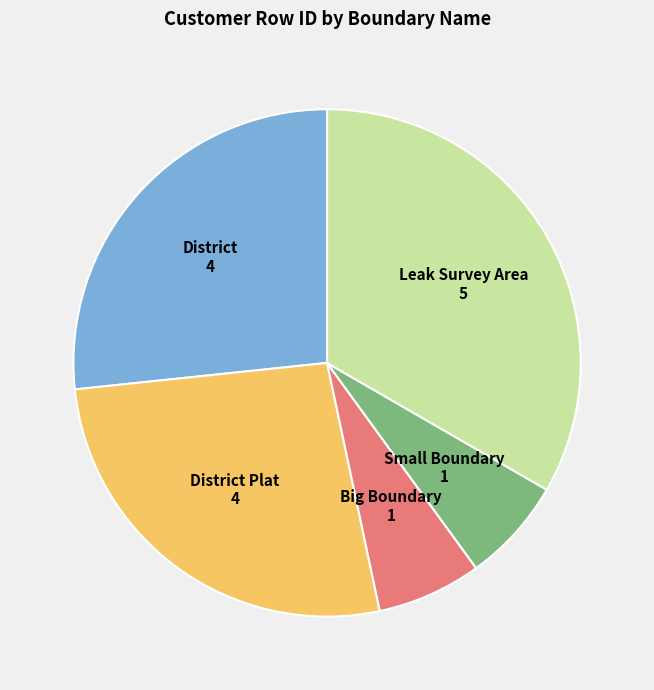

Does any single category account for the majority?

No